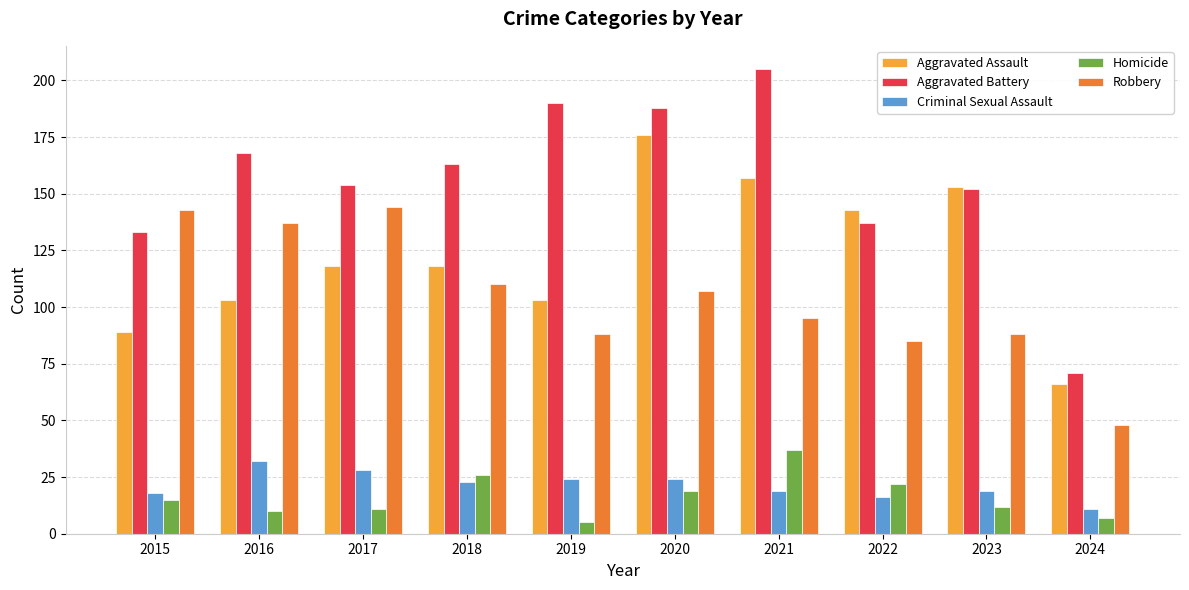

Is it true that Aggravated Battery equals 205 at 2021?

True